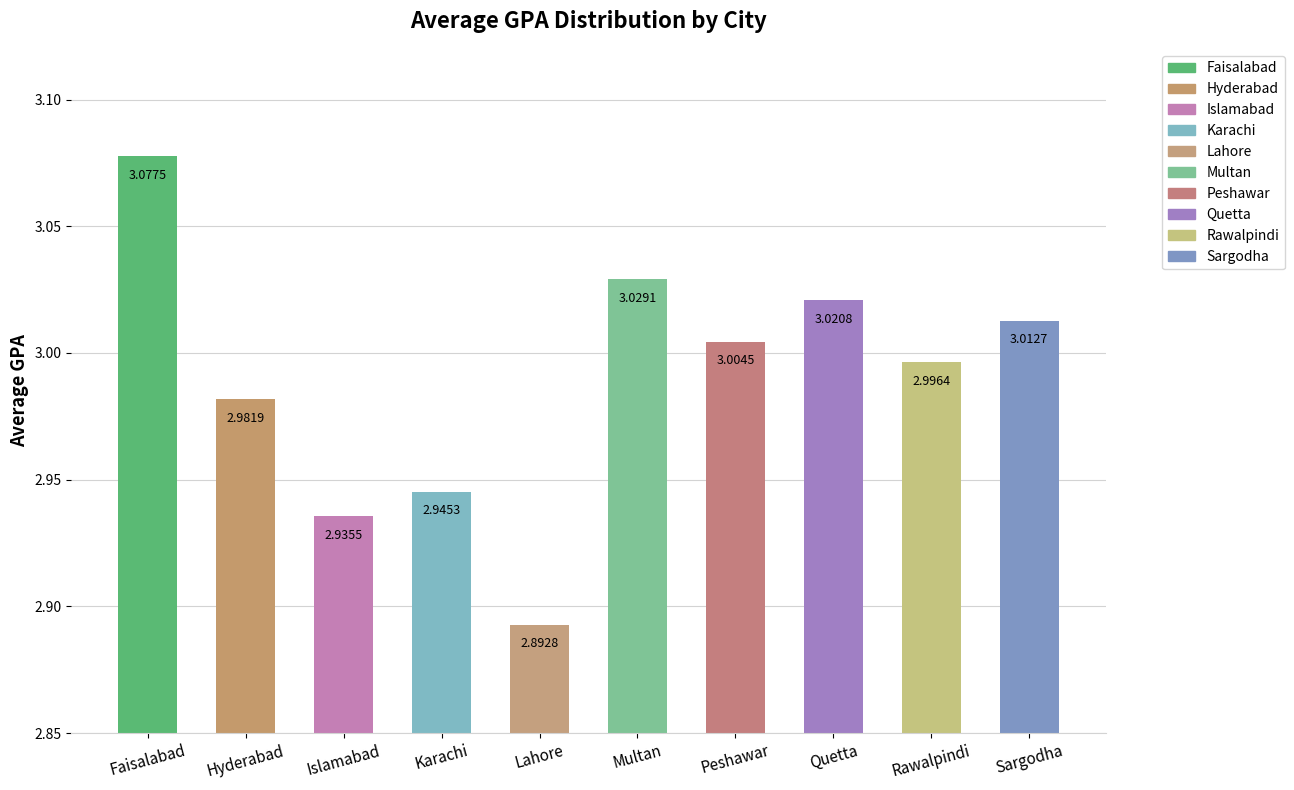

Does the chart contain any negative values?

No